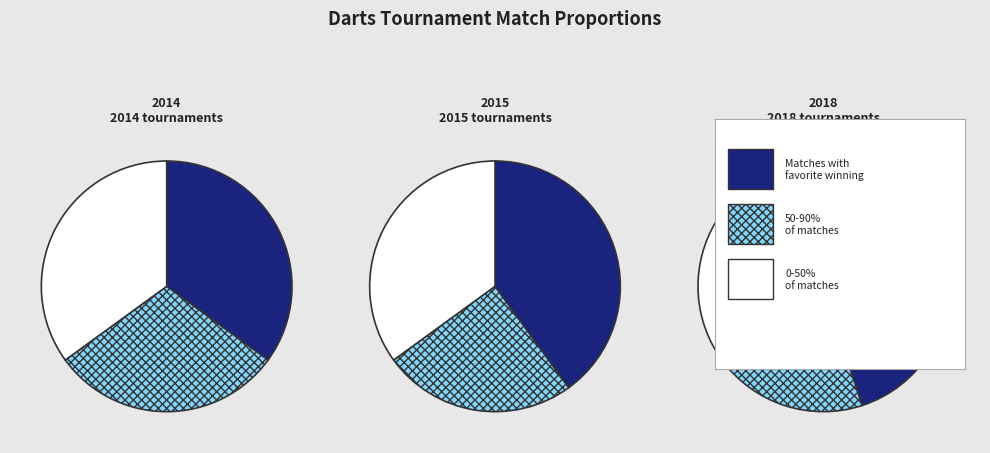

How many slices are in this pie chart?

3